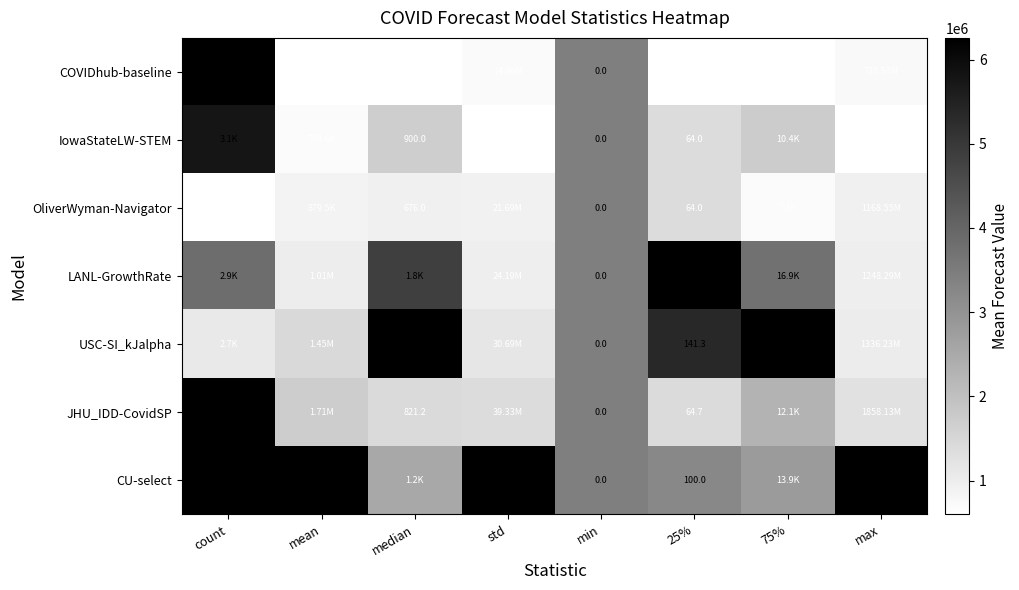

At how many categories does at least one series exceed 0?

8